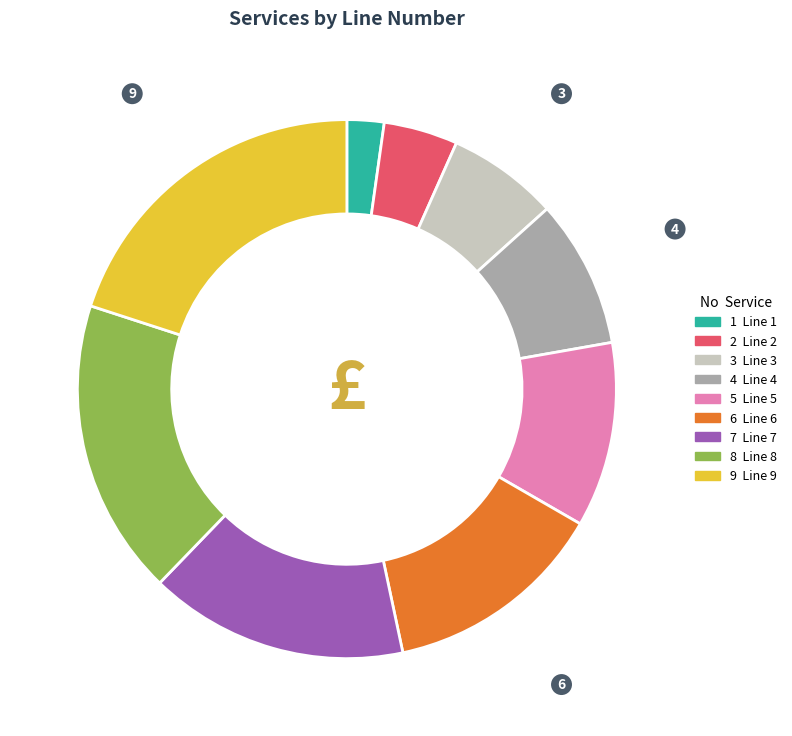

What is the largest slice in the pie chart?

9